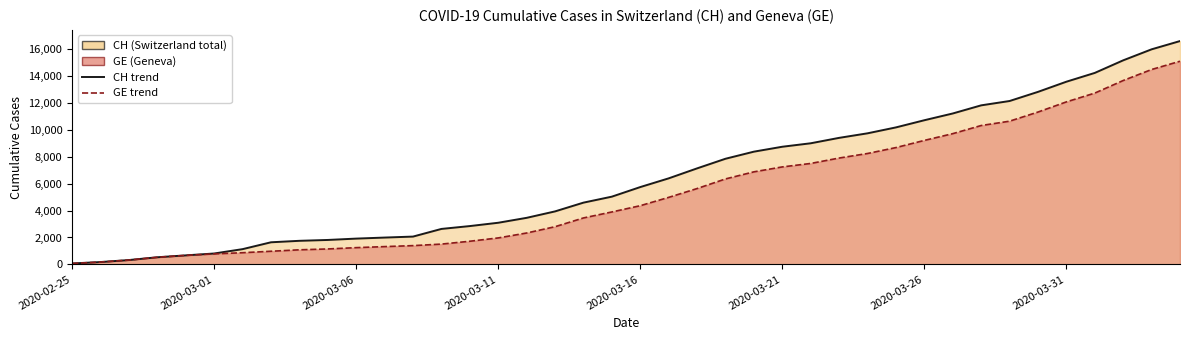

What is the difference between the second highest and second lowest values in the GE series?

14286